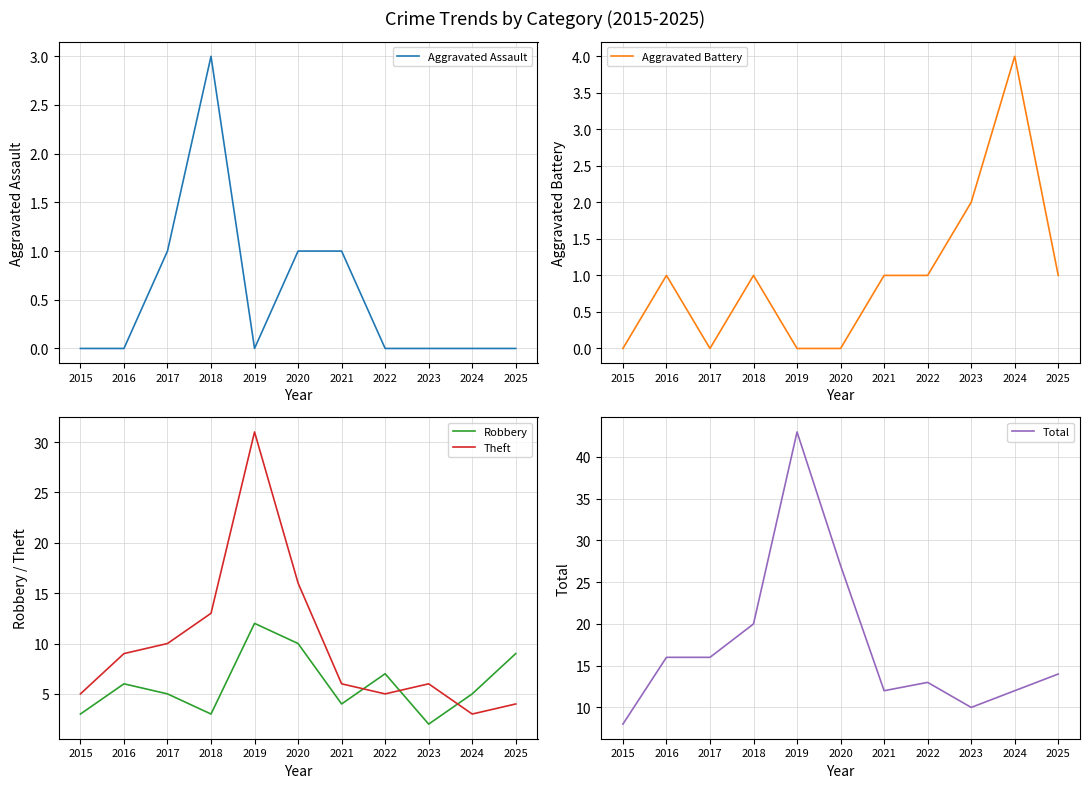

How many Robbery values are between 3 and 9?

8